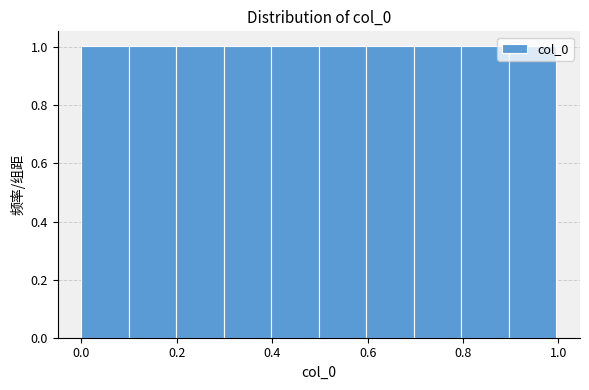

What is the height of the bar covering 0.6 to 0.7 on the x-axis? Neither the bar edges nor the heights are printed on the chart, so give them approximately, as read against the axes.

1